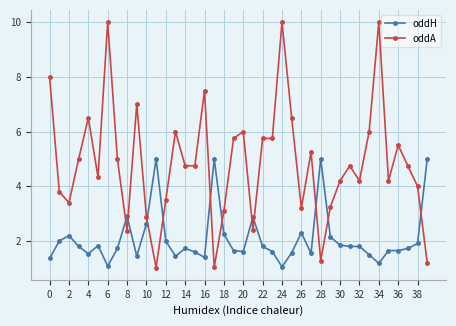

What is the value of the oddA point at the 31st from the left?

4.2